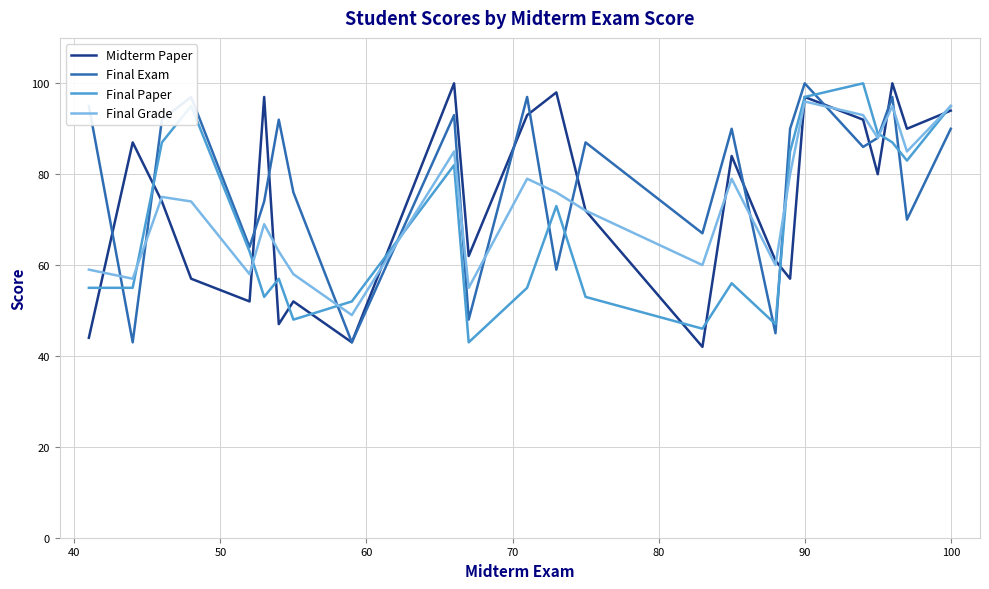

Does the chart display data point markers on the line(s)?

No